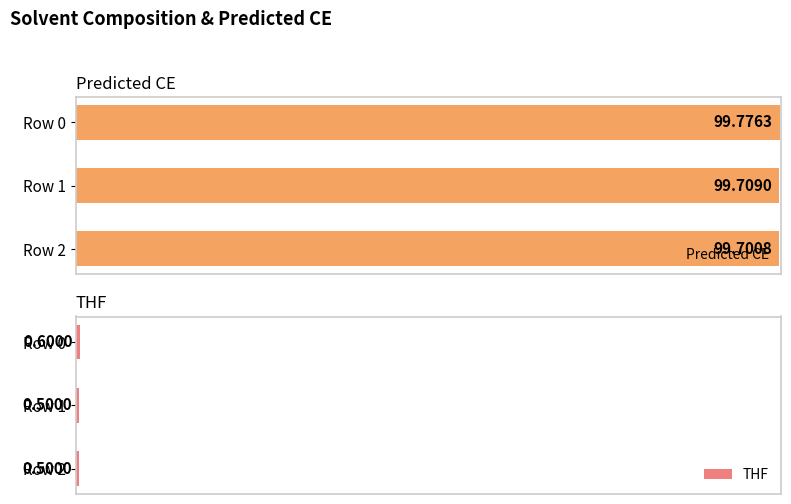

Rank the categories by Predicted CE value from highest to lowest.

Row 0, Row 1, Row 2